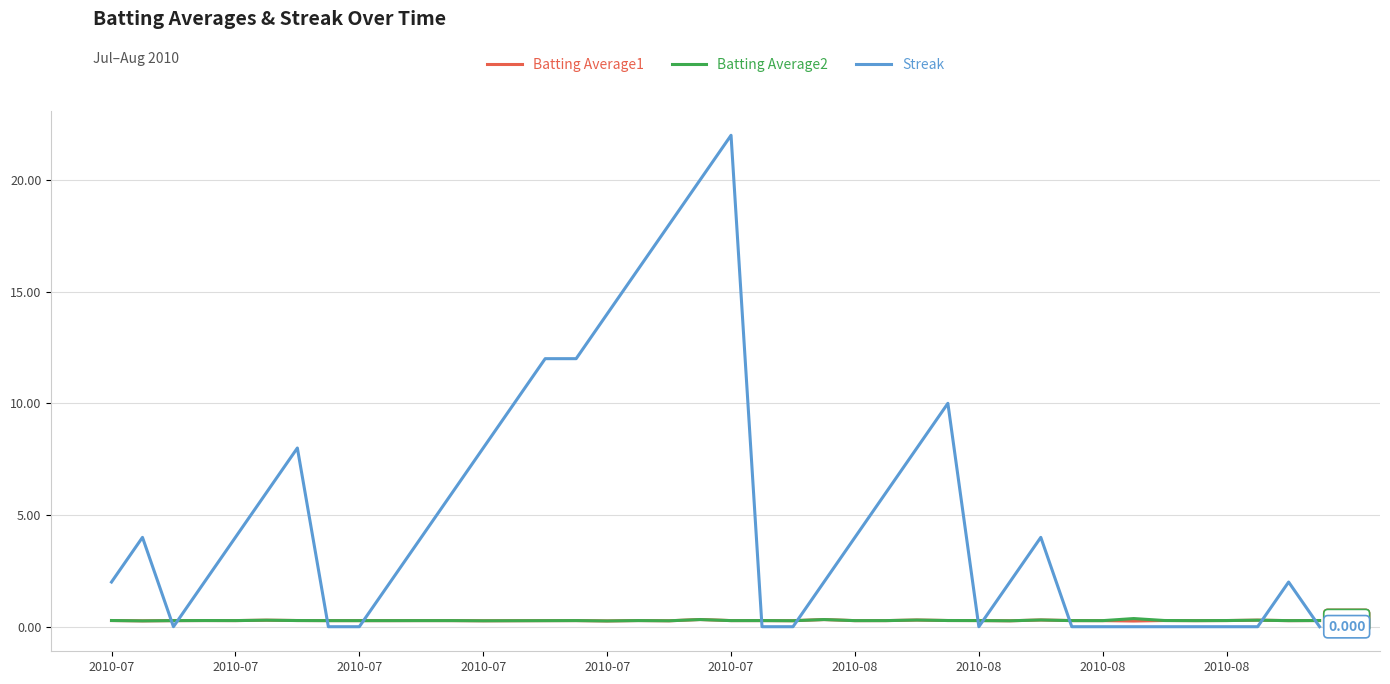

Which series has the largest total across all categories?

Streak